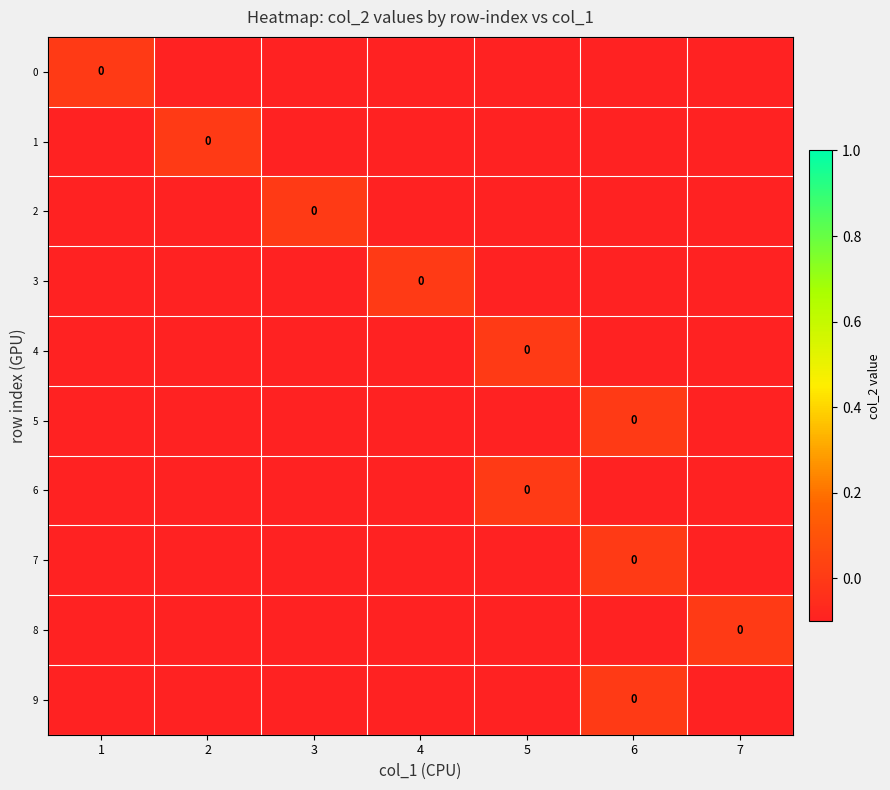

Is it true that 6 equals -0.1 at 4?

True